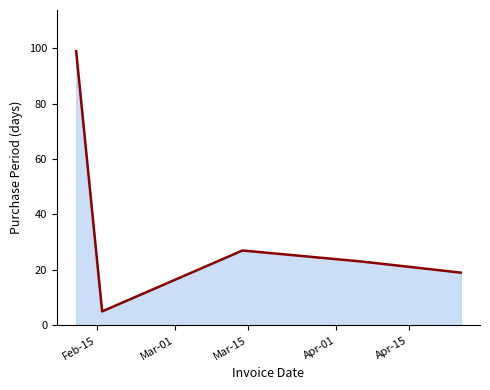

What is the difference between the second highest and minimum values?

22